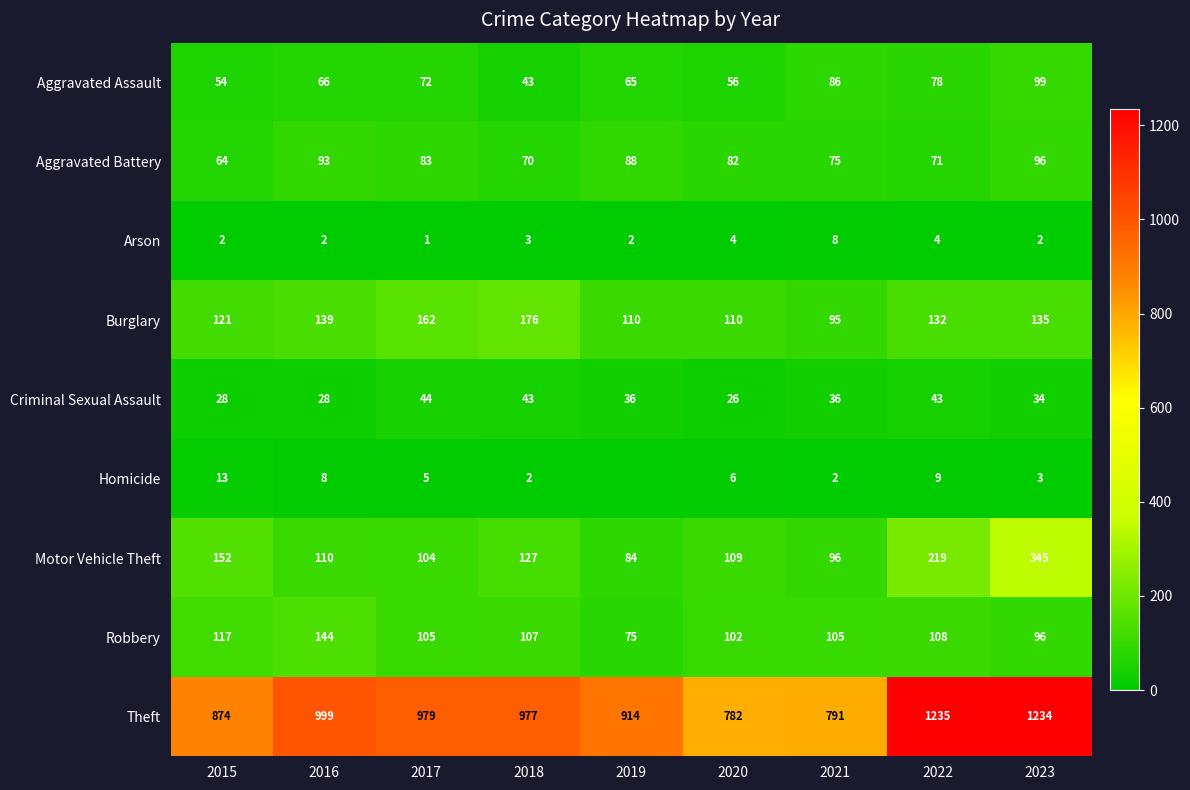

What is the total value across all series at 2023?

2044